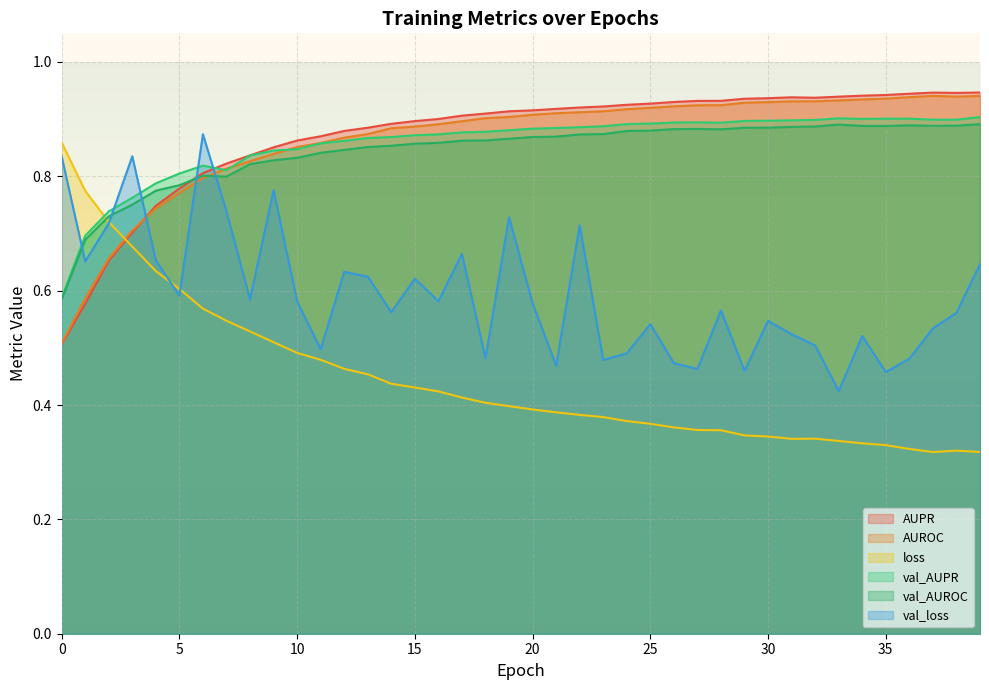

How many categories are shown in the chart?

40